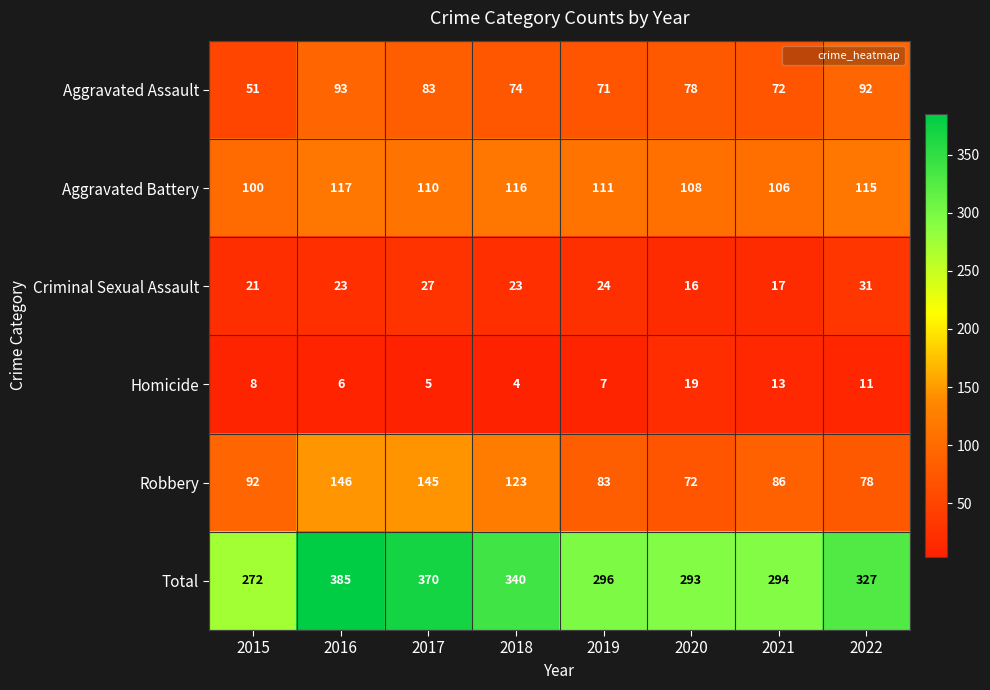

At 2021, list the series in order from smallest to largest.

Homicide, Criminal Sexual Assault, Aggravated Assault, Robbery, Aggravated Battery, Total